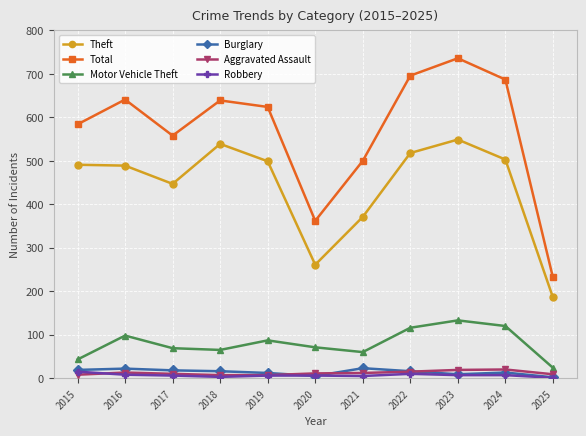

True or false: Motor Vehicle Theft and Total intersect in this chart.

False